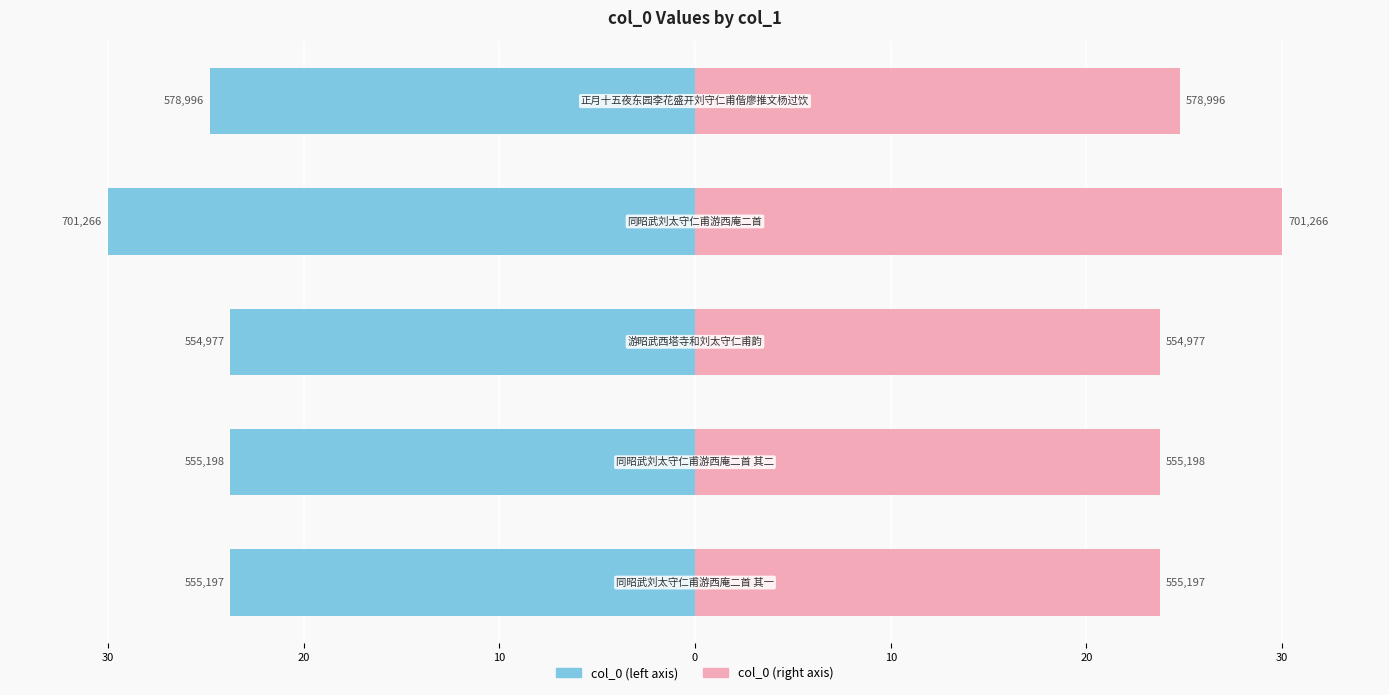

How many distinct data groups are displayed?

2